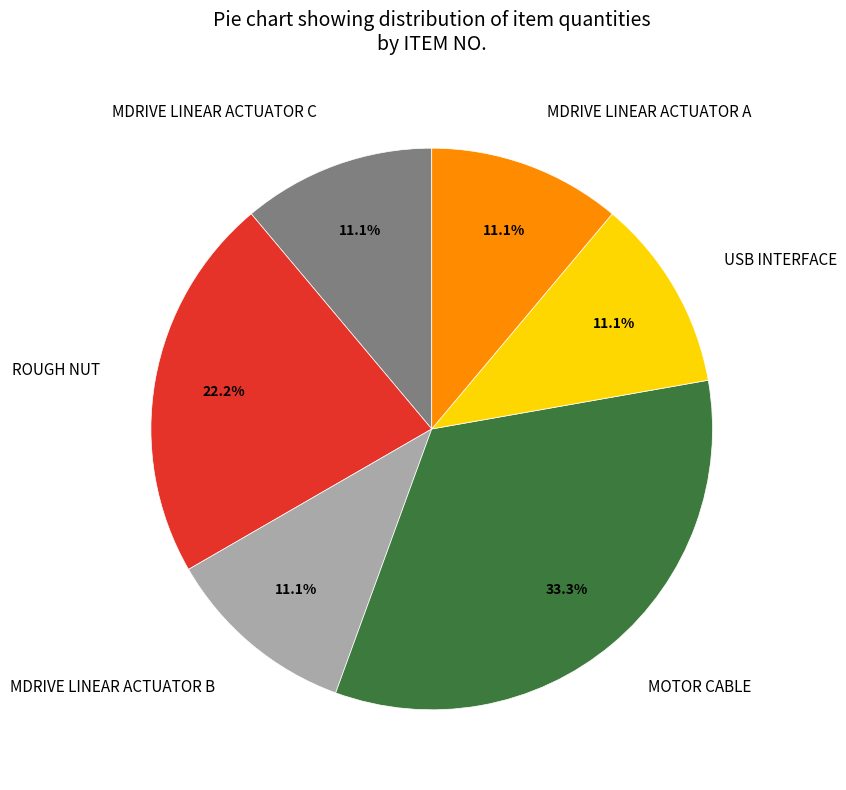

Combined, do MDRIVE LINEAR ACTUATOR A and MOTOR CABLE account for over 50%?

No